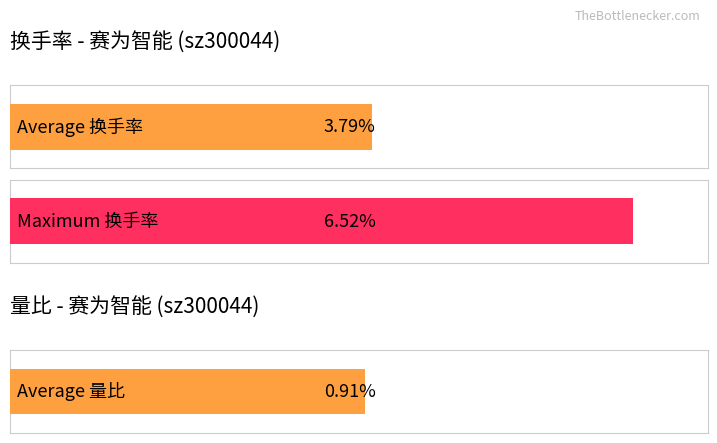

Rank the series by their maximum value, from lowest to highest.

量比, 换手率